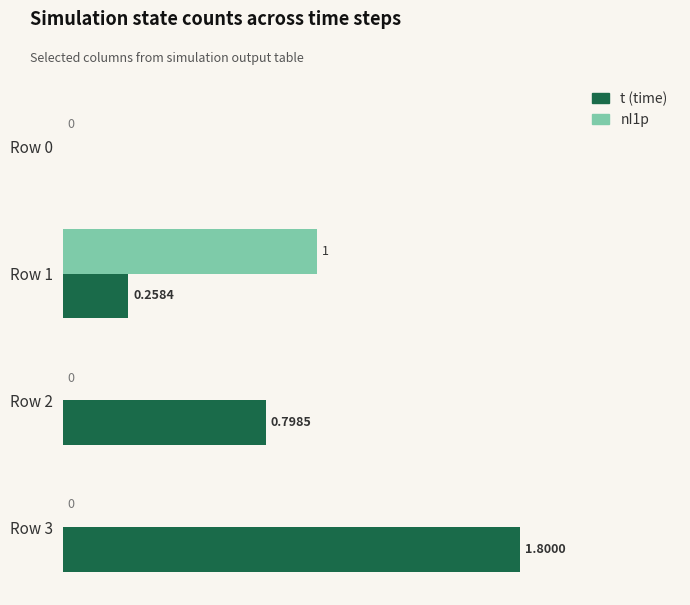

Between Row 2 and Row 3, which series saw the biggest shift?

t (time)